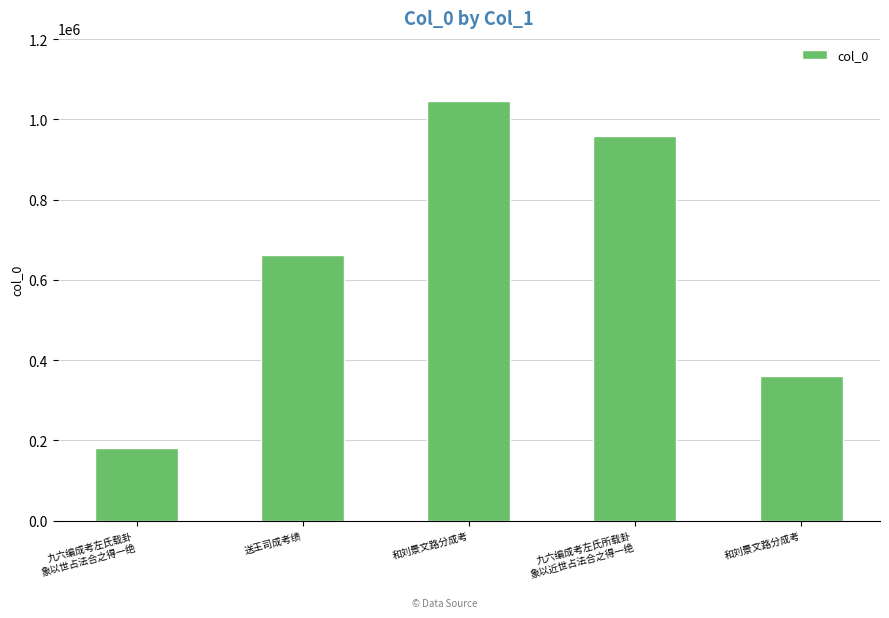

How many bars are there in total?

5